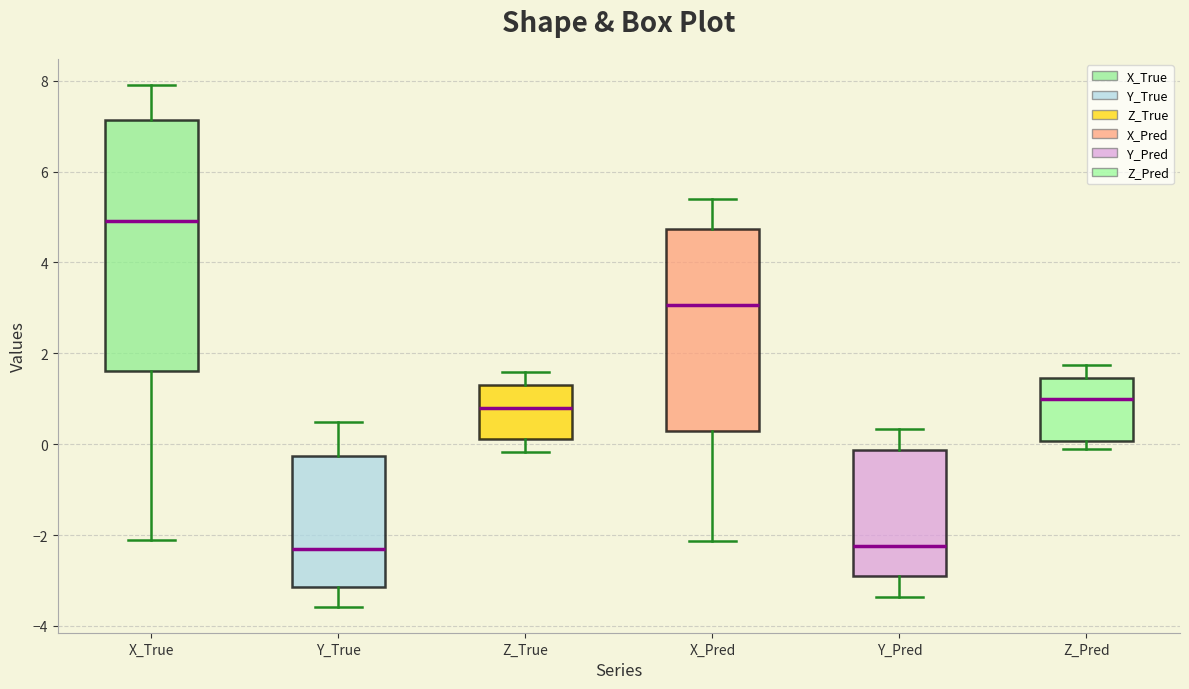

Reading left to right, transcribe this box plot: for each box, give where its median line is, the range the box spans, and where its two whiskers end, as read against the y-axis. The values are not printed on the chart, so give them approximately, as read against the axis.

X_True: median 5.0, box 1.6 to 7.2, whiskers -2.2 to 8.0
Y_True: median -2.4, box -3.2 to -0.2, whiskers -3.6 to 0.4
Z_True: median 0.8, box 0.2 to 1.4, whiskers -0.2 to 1.6
X_Pred: median 3.0, box 0.2 to 4.8, whiskers -2.2 to 5.4
Y_Pred: median -2.2, box -3.0 to -0.2, whiskers -3.4 to 0.4
Z_Pred: median 1.0, box 0.0 to 1.4, whiskers -0.2 to 1.8